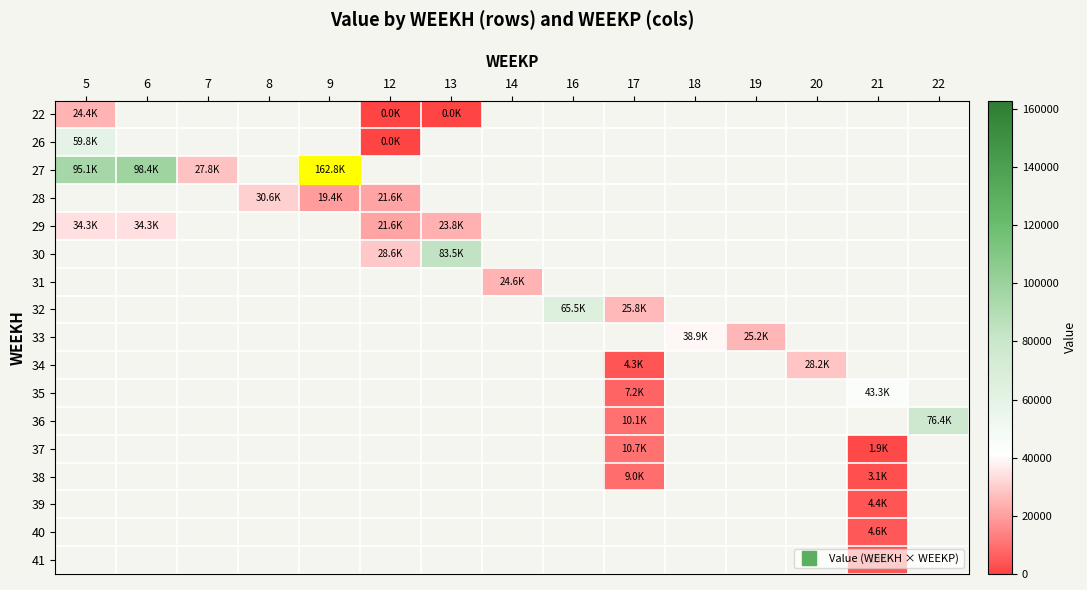

Count the number of data series in this chart.

17